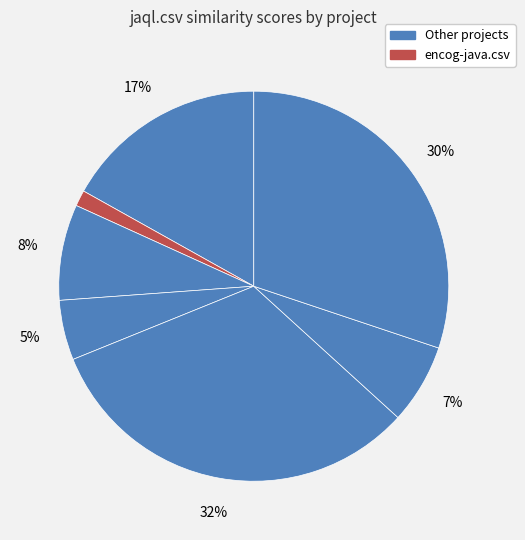

Count the number of slices in the pie.

7